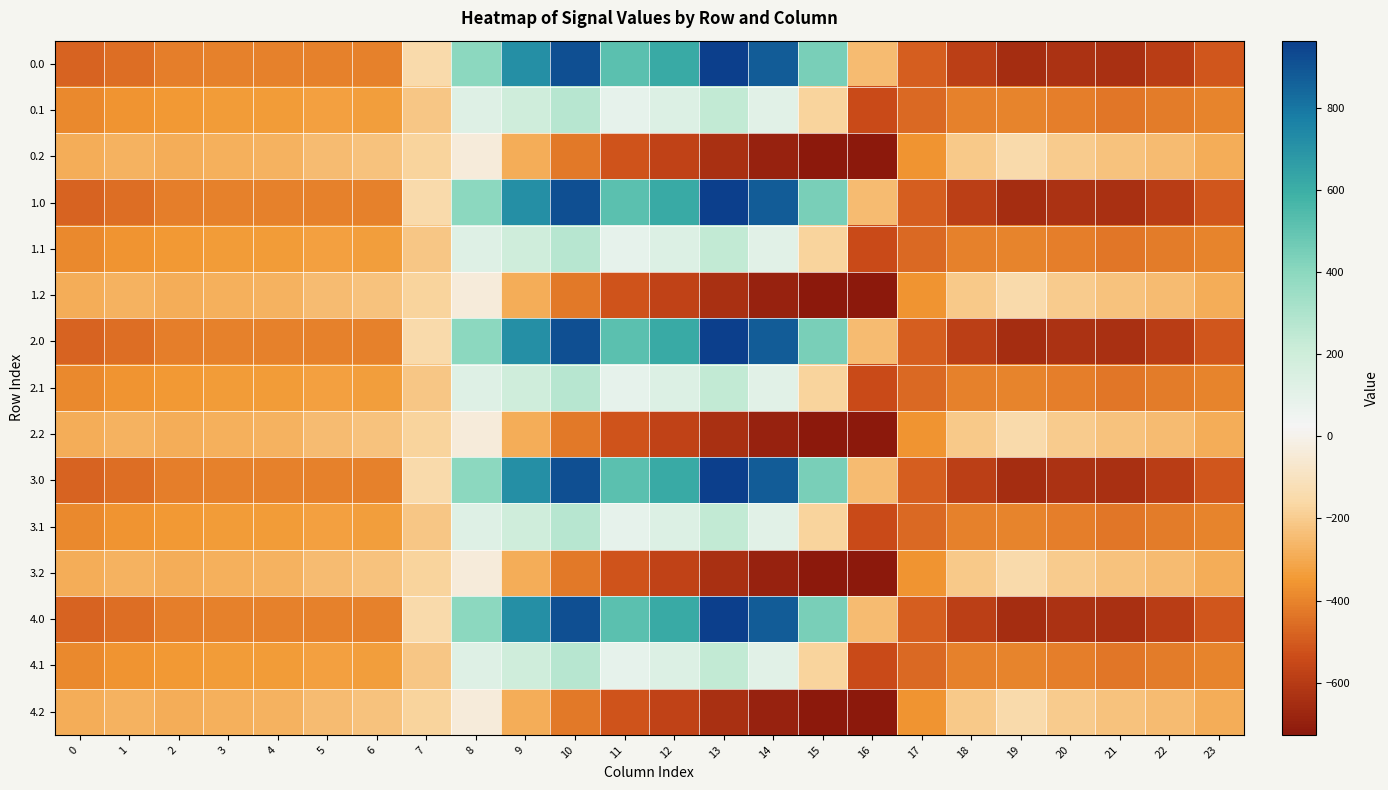

Reading left to right, transcribe all the data shown in this chart.

0.0: 0=-482.0	1=-449.5	2=-410.3	3=-404.4	4=-404.9	5=-403.8	6=-408.0	7=-150.1	8=395.3	9=716.9	10=916.2	11=516.0	12=619.4	13=962.7	14=870.3	15=443.0	16=-250.9	17=-494.8	18=-586.7	19=-649.2	20=-629.9	21=-638.4	22=-592.3	23=-511.3
0.1: 0=-384.6	1=-361.1	2=-347.9	3=-342.7	4=-339.6	5=-325.7	6=-332.2	7=-217.1	8=125.2	9=191.1	10=274.1	11=87.0	12=134.6	13=241.5	14=113.7	15=-173.1	16=-547.3	17=-466.6	18=-405.4	19=-400.2	20=-414.5	21=-432.4	22=-419.9	23=-399.4
0.2: 0=-287.1	1=-272.7	2=-285.5	3=-281.0	4=-274.4	5=-245.0	6=-228.8	7=-176.6	8=-35.3	9=-288.5	10=-423.5	11=-520.6	12=-571.2	13=-640.4	14=-687.4	15=-725.8	16=-726.6	17=-362.4	18=-210.0	19=-151.0	20=-199.2	21=-226.4	22=-247.4	23=-287.5
1.0: 0=-482.0	1=-449.5	2=-410.3	3=-404.4	4=-404.9	5=-403.8	6=-408.0	7=-150.1	8=395.3	9=716.9	10=916.2	11=516.0	12=619.4	13=962.7	14=870.3	15=443.0	16=-250.9	17=-494.8	18=-586.7	19=-649.2	20=-629.9	21=-638.4	22=-592.3	23=-511.3
1.1: 0=-384.6	1=-361.1	2=-347.9	3=-342.7	4=-339.6	5=-325.7	6=-332.2	7=-217.1	8=125.2	9=191.1	10=274.1	11=87.0	12=134.6	13=241.5	14=113.7	15=-173.1	16=-547.3	17=-466.6	18=-405.4	19=-400.2	20=-414.5	21=-432.4	22=-419.9	23=-399.4
1.2: 0=-287.1	1=-272.7	2=-285.5	3=-281.0	4=-274.4	5=-245.0	6=-228.8	7=-176.6	8=-35.3	9=-288.5	10=-423.5	11=-520.6	12=-571.2	13=-640.4	14=-687.4	15=-725.8	16=-726.6	17=-362.4	18=-210.0	19=-151.0	20=-199.2	21=-226.4	22=-247.4	23=-287.5
2.0: 0=-482.0	1=-449.5	2=-410.3	3=-404.4	4=-404.9	5=-403.8	6=-408.0	7=-150.1	8=395.3	9=716.9	10=916.2	11=516.0	12=619.4	13=962.7	14=870.3	15=443.0	16=-250.9	17=-494.8	18=-586.7	19=-649.2	20=-629.9	21=-638.4	22=-592.3	23=-511.3
2.1: 0=-384.6	1=-361.1	2=-347.9	3=-342.7	4=-339.6	5=-325.7	6=-332.2	7=-217.1	8=125.2	9=191.1	10=274.1	11=87.0	12=134.6	13=241.5	14=113.7	15=-173.1	16=-547.3	17=-466.6	18=-405.4	19=-400.2	20=-414.5	21=-432.4	22=-419.9	23=-399.4
2.2: 0=-287.1	1=-272.7	2=-285.5	3=-281.0	4=-274.4	5=-245.0	6=-228.8	7=-176.6	8=-35.3	9=-288.5	10=-423.5	11=-520.6	12=-571.2	13=-640.4	14=-687.4	15=-725.8	16=-726.6	17=-362.4	18=-210.0	19=-151.0	20=-199.2	21=-226.4	22=-247.4	23=-287.5
3.0: 0=-482.0	1=-449.5	2=-410.3	3=-404.4	4=-404.9	5=-403.8	6=-408.0	7=-150.1	8=395.3	9=716.9	10=916.2	11=516.0	12=619.4	13=962.7	14=870.3	15=443.0	16=-250.9	17=-494.8	18=-586.7	19=-649.2	20=-629.9	21=-638.4	22=-592.3	23=-511.3
3.1: 0=-384.6	1=-361.1	2=-347.9	3=-342.7	4=-339.6	5=-325.7	6=-332.2	7=-217.1	8=125.2	9=191.1	10=274.1	11=87.0	12=134.6	13=241.5	14=113.7	15=-173.1	16=-547.3	17=-466.6	18=-405.4	19=-400.2	20=-414.5	21=-432.4	22=-419.9	23=-399.4
3.2: 0=-287.1	1=-272.7	2=-285.5	3=-281.0	4=-274.4	5=-245.0	6=-228.8	7=-176.6	8=-35.3	9=-288.5	10=-423.5	11=-520.6	12=-571.2	13=-640.4	14=-687.4	15=-725.8	16=-726.6	17=-362.4	18=-210.0	19=-151.0	20=-199.2	21=-226.4	22=-247.4	23=-287.5
4.0: 0=-482.0	1=-449.5	2=-410.3	3=-404.4	4=-404.9	5=-403.8	6=-408.0	7=-150.1	8=395.3	9=716.9	10=916.2	11=516.0	12=619.4	13=962.7	14=870.3	15=443.0	16=-250.9	17=-494.8	18=-586.7	19=-649.2	20=-629.9	21=-638.4	22=-592.3	23=-511.3
4.1: 0=-384.6	1=-361.1	2=-347.9	3=-342.7	4=-339.6	5=-325.7	6=-332.2	7=-217.1	8=125.2	9=191.1	10=274.1	11=87.0	12=134.6	13=241.5	14=113.7	15=-173.1	16=-547.3	17=-466.6	18=-405.4	19=-400.2	20=-414.5	21=-432.4	22=-419.9	23=-399.4
4.2: 0=-287.1	1=-272.7	2=-285.5	3=-281.0	4=-274.4	5=-245.0	6=-228.8	7=-176.6	8=-35.3	9=-288.5	10=-423.5	11=-520.6	12=-571.2	13=-640.4	14=-687.4	15=-725.8	16=-726.6	17=-362.4	18=-210.0	19=-151.0	20=-199.2	21=-226.4	22=-247.4	23=-287.5